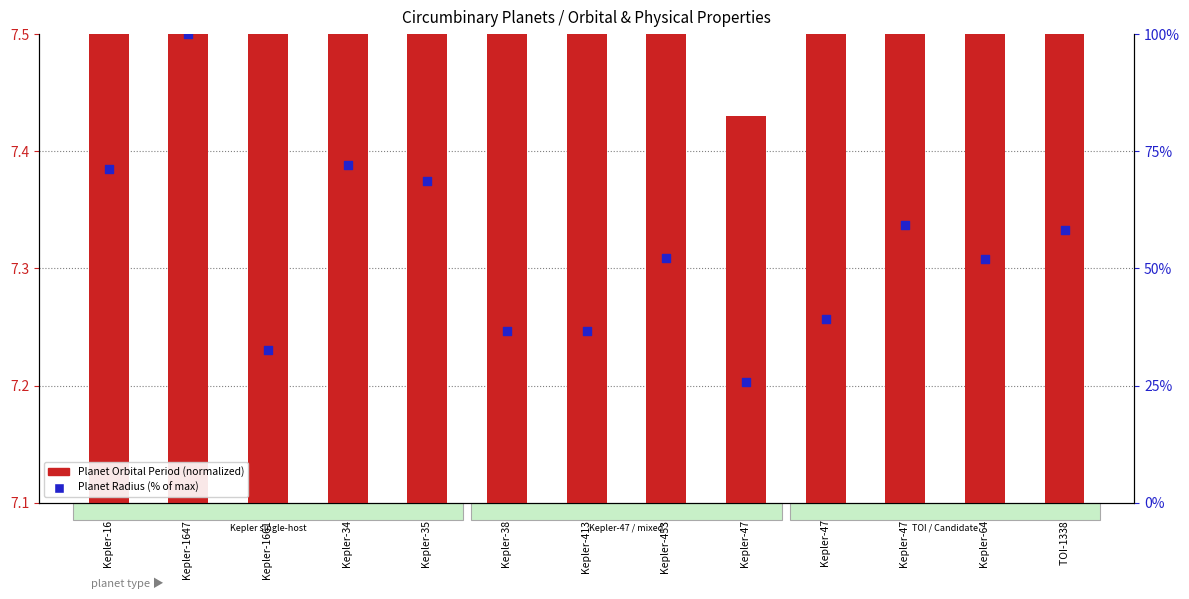

What is the total value across all series at Kepler-64 b?

53.0